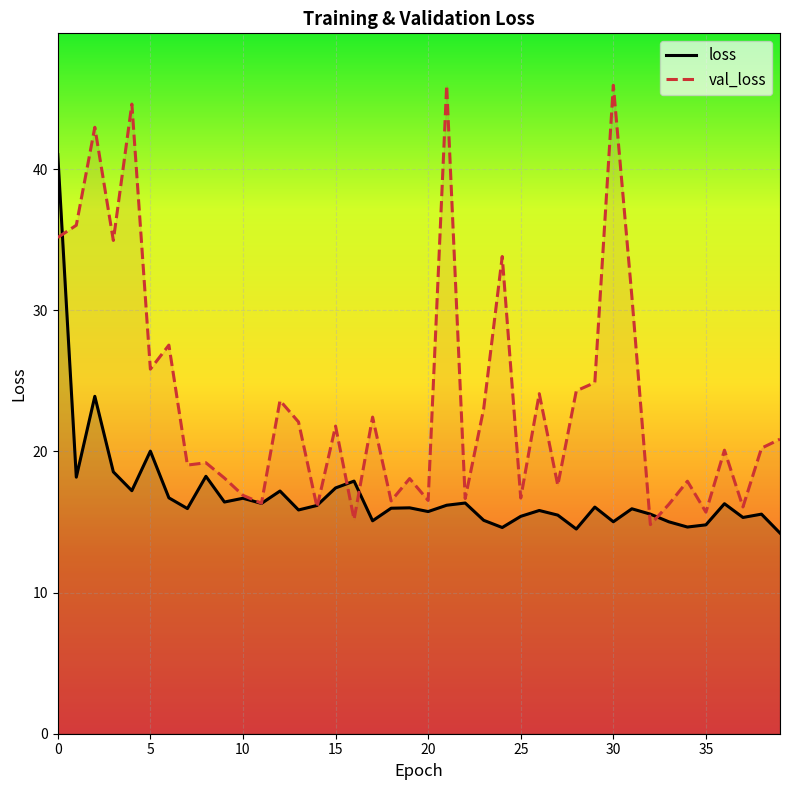

True or false: val_loss has more than 2 interior local peaks.

True